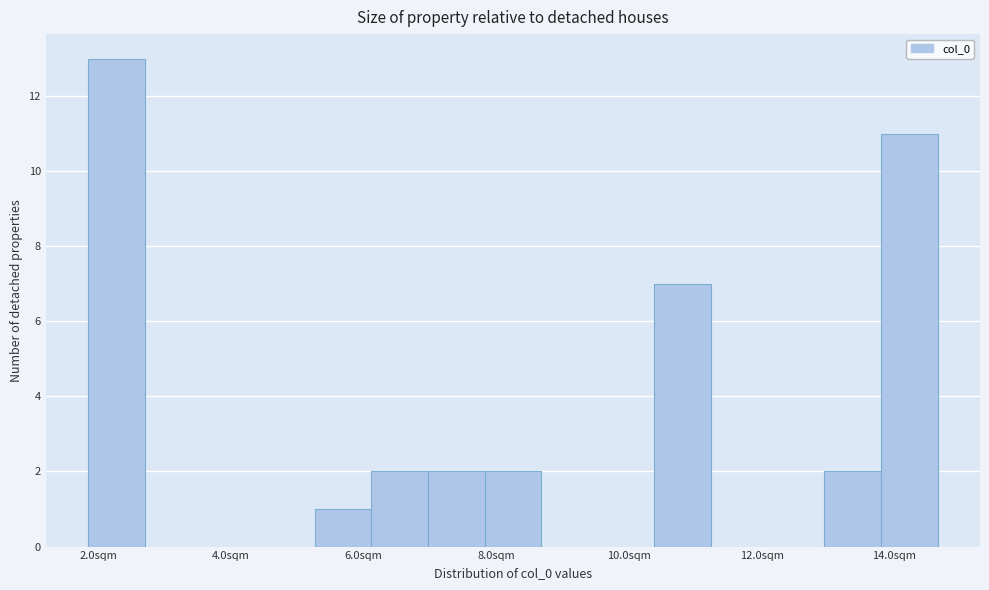

Which range on the x-axis has the tallest bar?

1.8 to 2.8